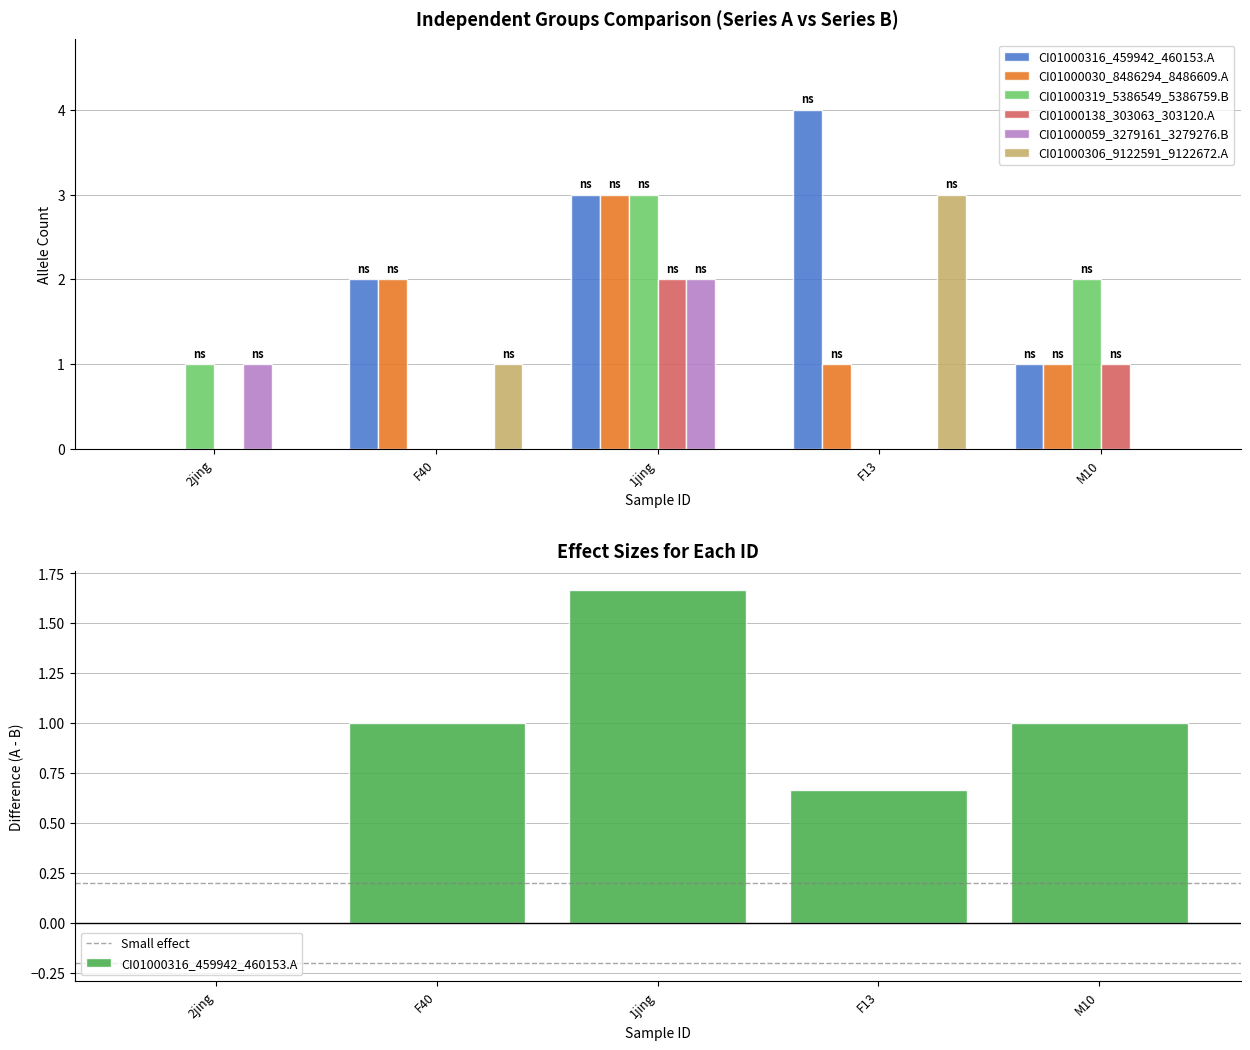

Which category has the lowest value across all series?

2jing